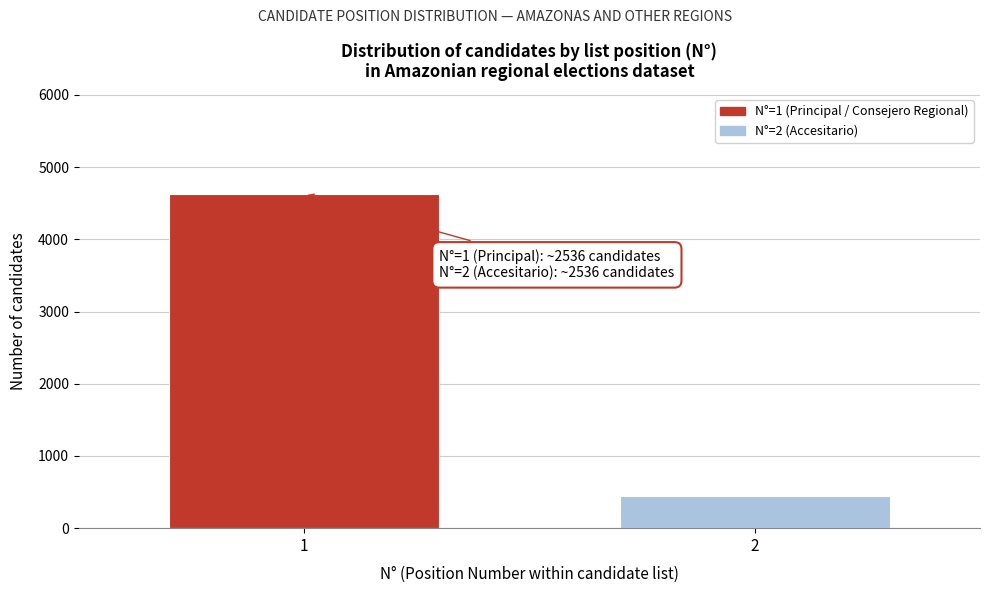

Reading left to right, transcribe all the data shown in this chart.

1=4625	2=446